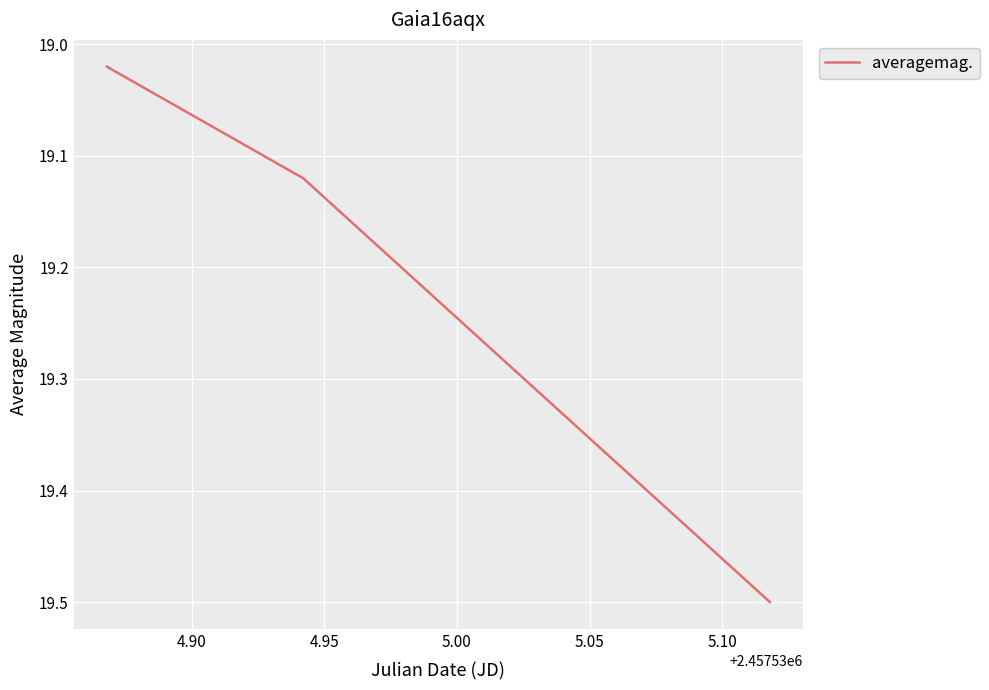

How many categories are shown in the chart?

3